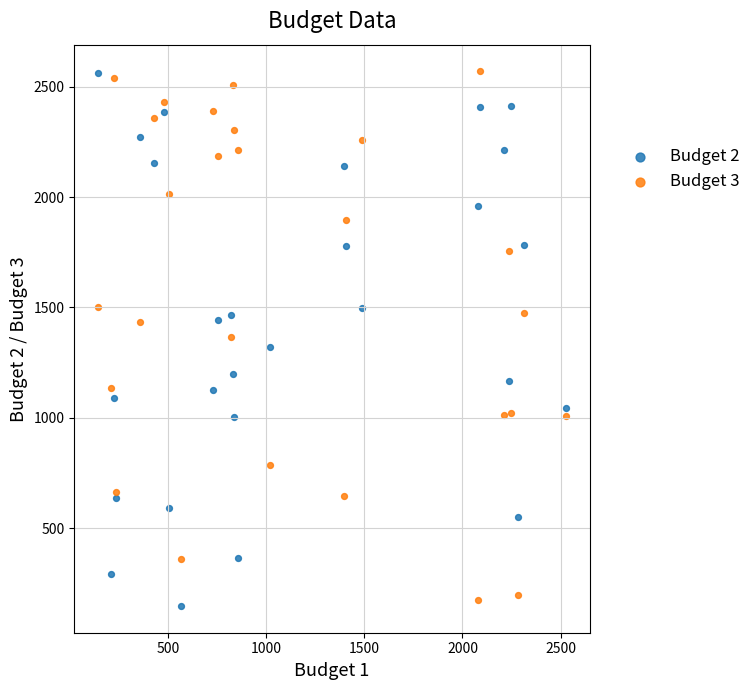

What is the X range (max minus min) for the scatter plot?

2388